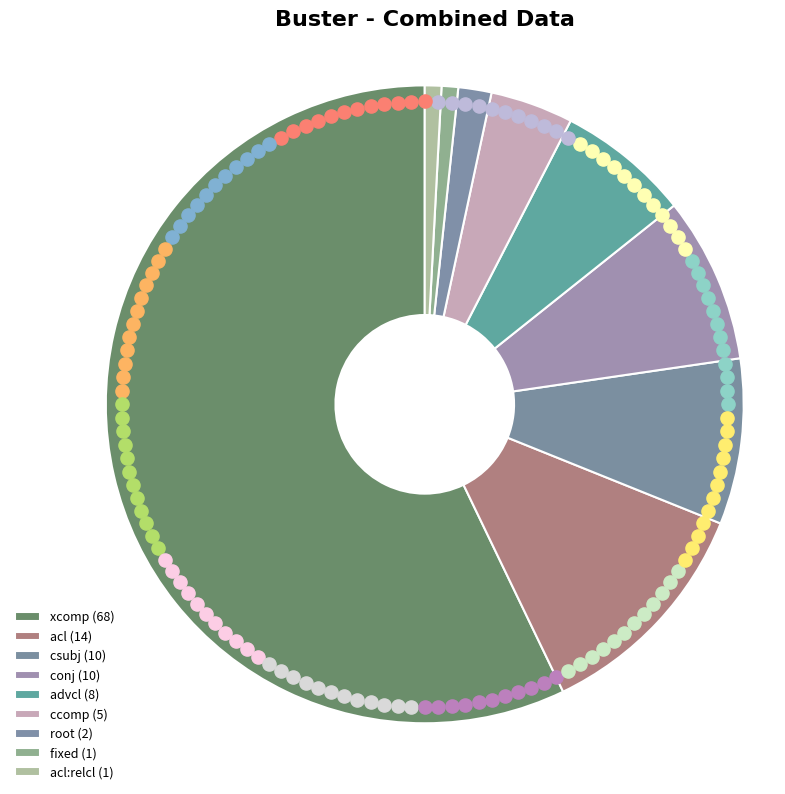

The root slice represents 10% of the pie. True or false?

False